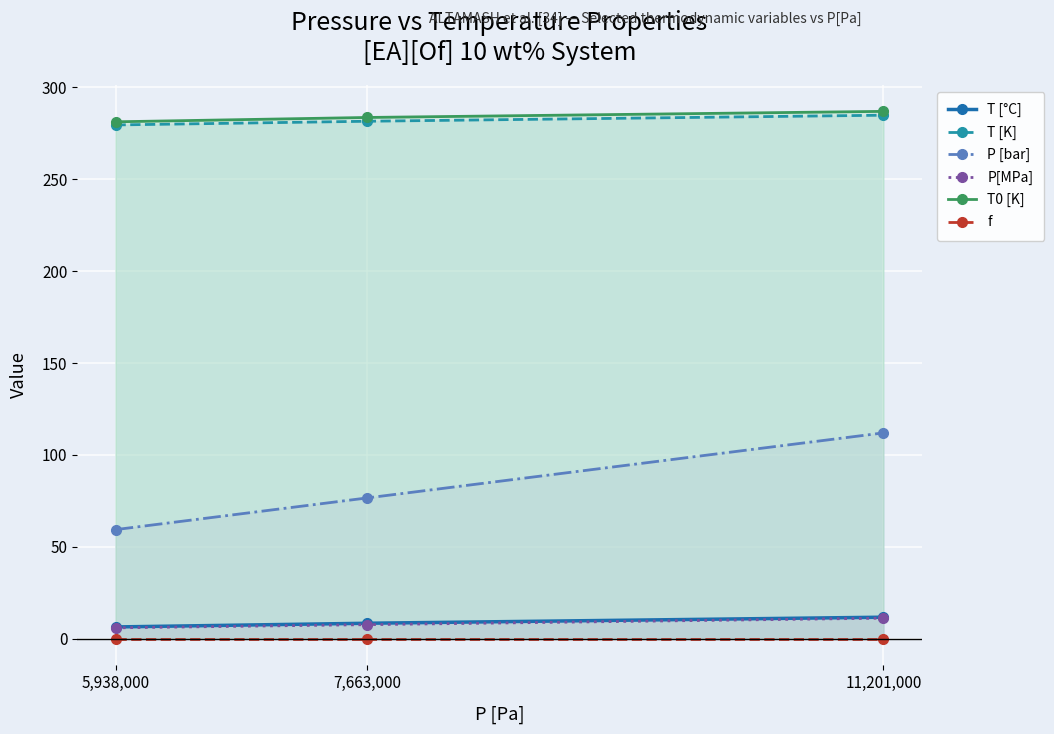

Count the number of categories in the chart.

3